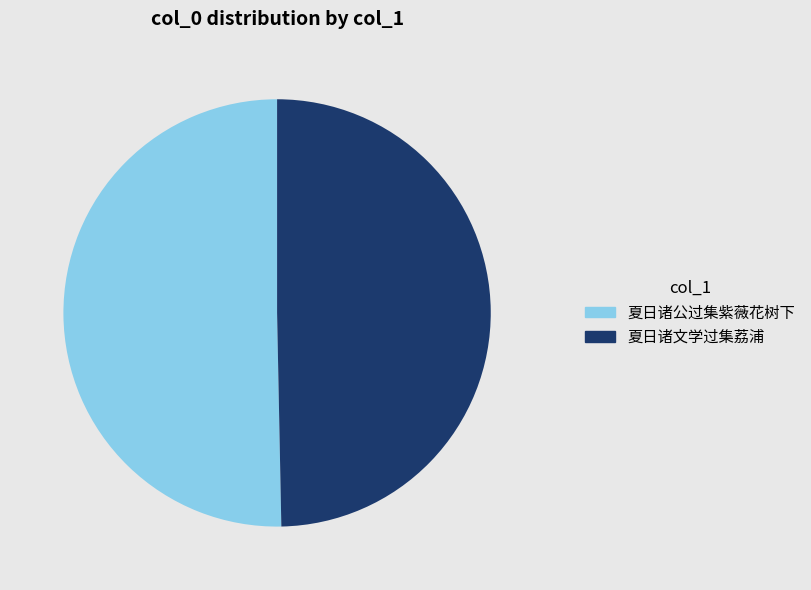

What is the largest slice in the pie chart?

夏日诸公过集紫薇花树下